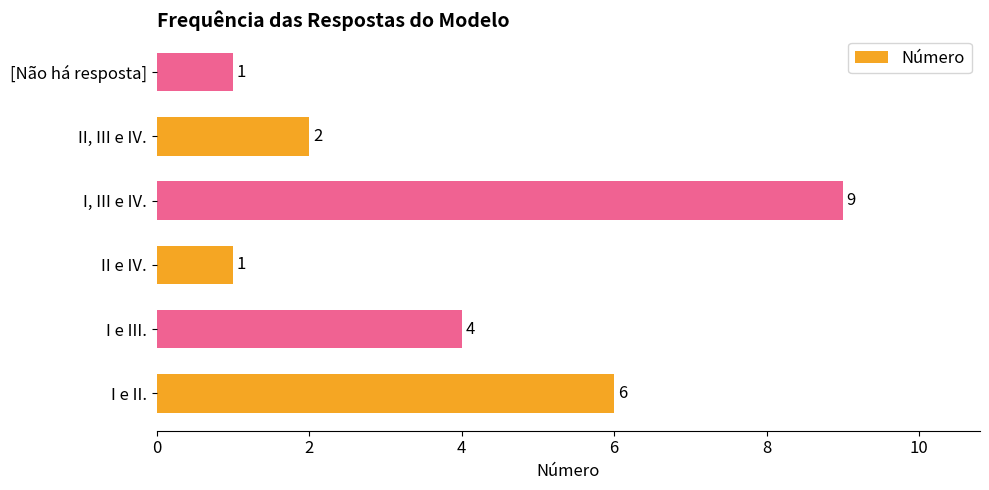

Reading top to bottom, what are all the values shown in this chart?

1	2	9	1	4	6